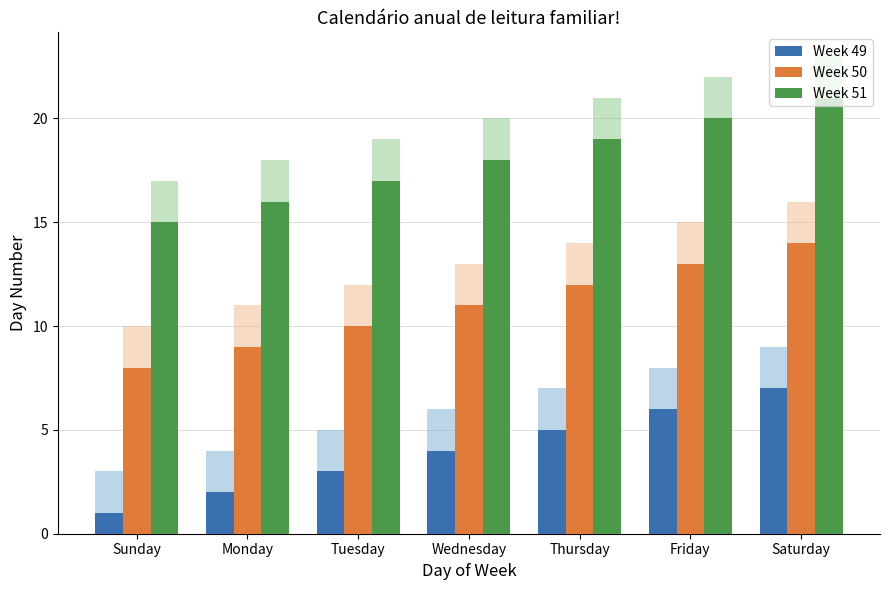

At which category is the sum across all series the highest?

Saturday